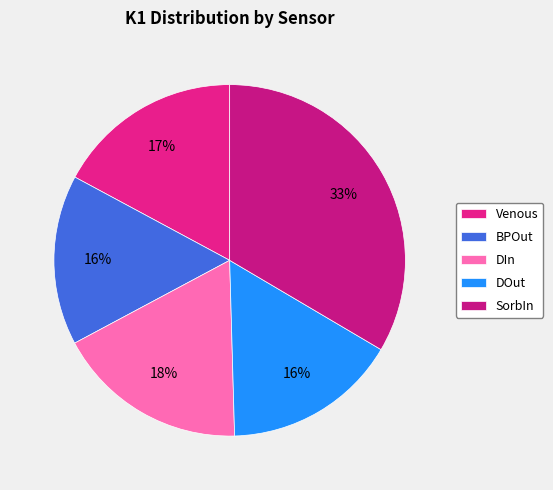

Is it true that Venous is 2% of the pie?

False